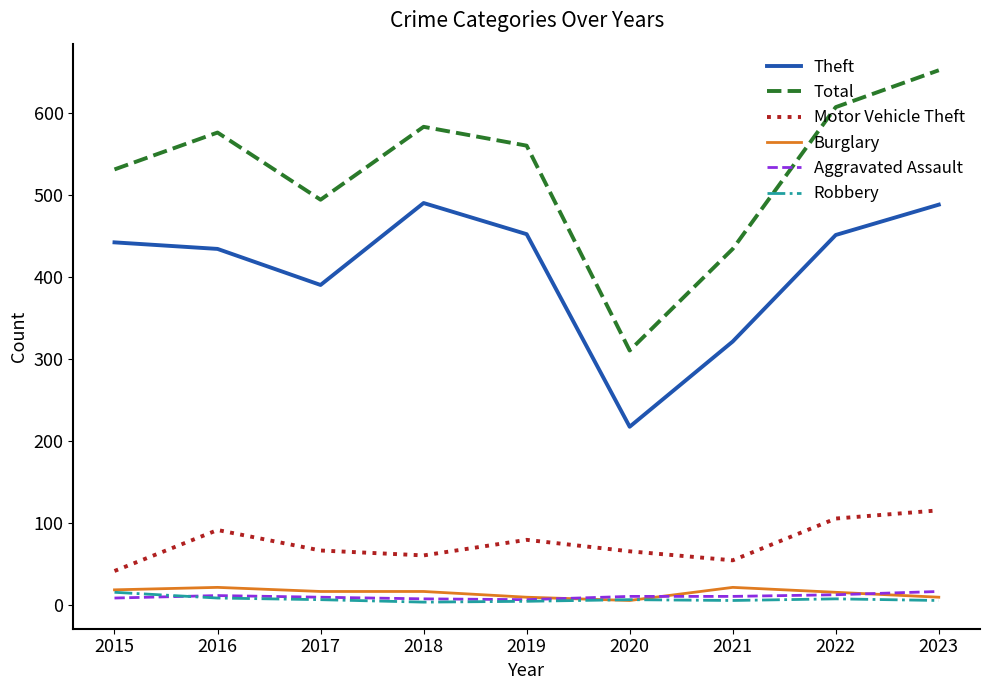

How many distinct data groups are displayed?

6